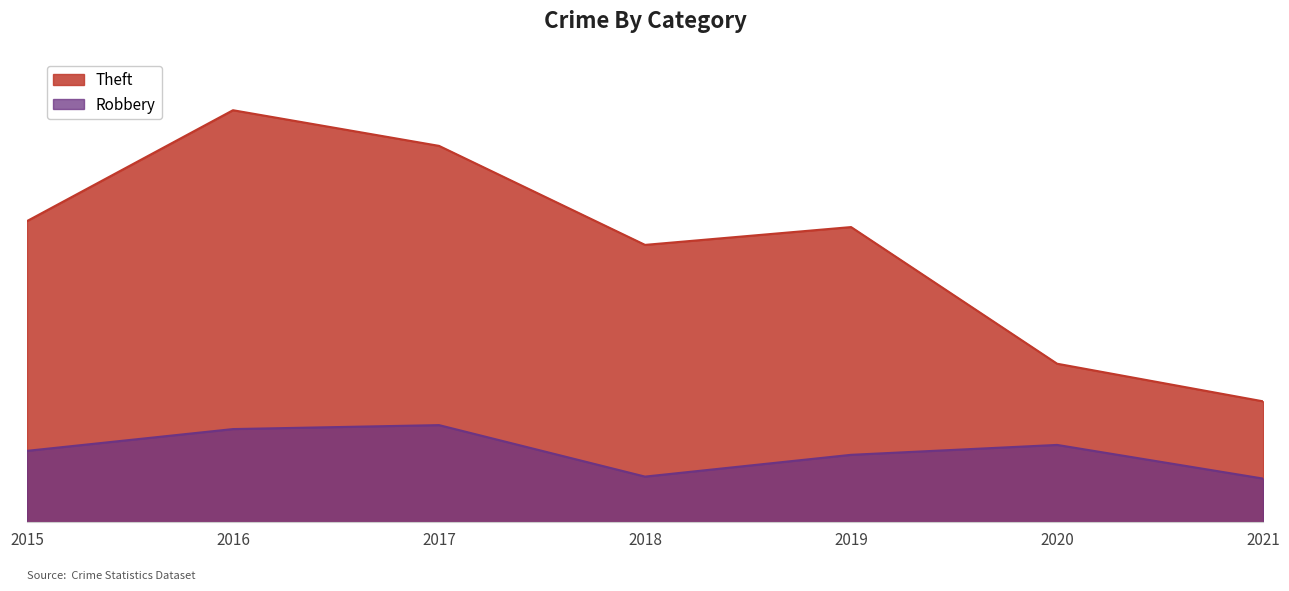

Reading right to left, what are all the values shown in this chart?

Theft: 2021=61	2020=80	2019=149	2018=140	2017=190	2016=208	2015=152
Robbery: 2021=22	2020=39	2019=34	2018=23	2017=49	2016=47	2015=36